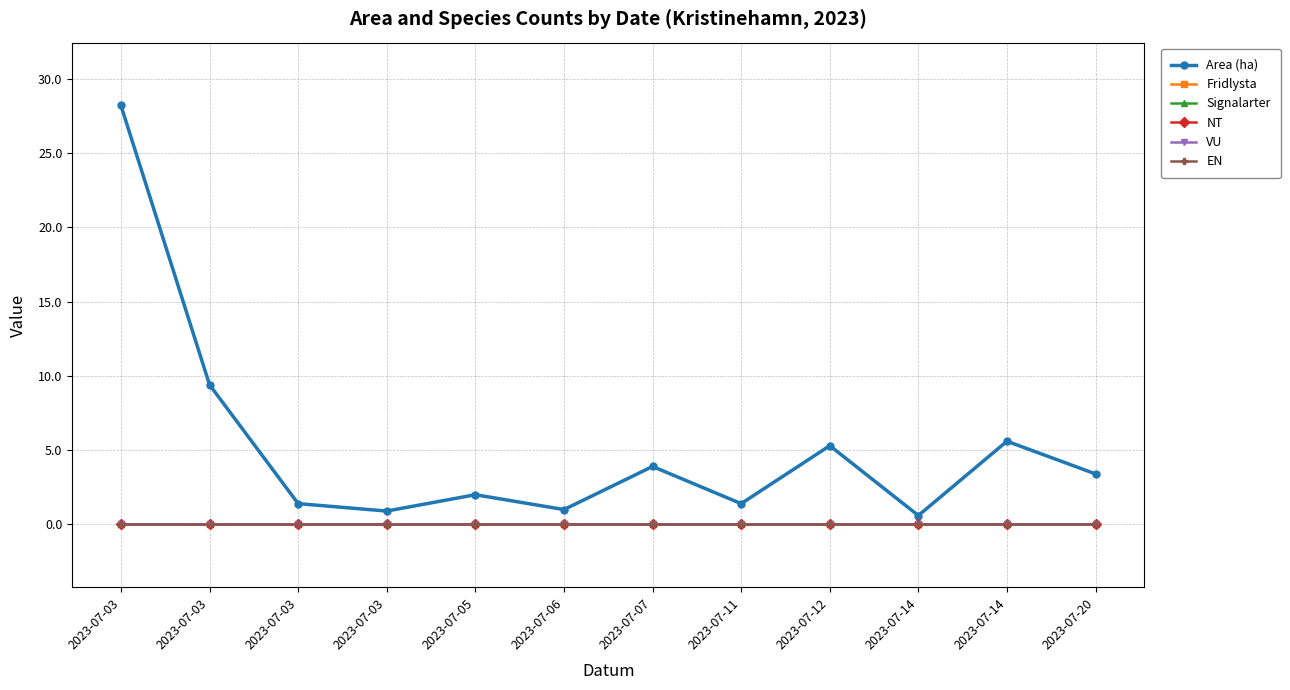

Reading right to left, extract all data points from this chart.

Area (ha): 2023-07-20=3.4	2023-07-14=5.6	2023-07-14=0.6	2023-07-12=5.3	2023-07-11=1.4	2023-07-07=3.9	2023-07-06=1.0	2023-07-05=2.0	2023-07-03=0.9	2023-07-03=1.4	2023-07-03=9.4	2023-07-03=28.2
Fridlysta: 2023-07-20=0.0	2023-07-14=0.0	2023-07-14=0.0	2023-07-12=0.0	2023-07-11=0.0	2023-07-07=0.0	2023-07-06=0.0	2023-07-05=0.0	2023-07-03=0.0	2023-07-03=0.0	2023-07-03=0.0	2023-07-03=0.0
Signalarter: 2023-07-20=0.0	2023-07-14=0.0	2023-07-14=0.0	2023-07-12=0.0	2023-07-11=0.0	2023-07-07=0.0	2023-07-06=0.0	2023-07-05=0.0	2023-07-03=0.0	2023-07-03=0.0	2023-07-03=0.0	2023-07-03=0.0
NT: 2023-07-20=0.0	2023-07-14=0.0	2023-07-14=0.0	2023-07-12=0.0	2023-07-11=0.0	2023-07-07=0.0	2023-07-06=0.0	2023-07-05=0.0	2023-07-03=0.0	2023-07-03=0.0	2023-07-03=0.0	2023-07-03=0.0
VU: 2023-07-20=0.0	2023-07-14=0.0	2023-07-14=0.0	2023-07-12=0.0	2023-07-11=0.0	2023-07-07=0.0	2023-07-06=0.0	2023-07-05=0.0	2023-07-03=0.0	2023-07-03=0.0	2023-07-03=0.0	2023-07-03=0.0
EN: 2023-07-20=0.0	2023-07-14=0.0	2023-07-14=0.0	2023-07-12=0.0	2023-07-11=0.0	2023-07-07=0.0	2023-07-06=0.0	2023-07-05=0.0	2023-07-03=0.0	2023-07-03=0.0	2023-07-03=0.0	2023-07-03=0.0